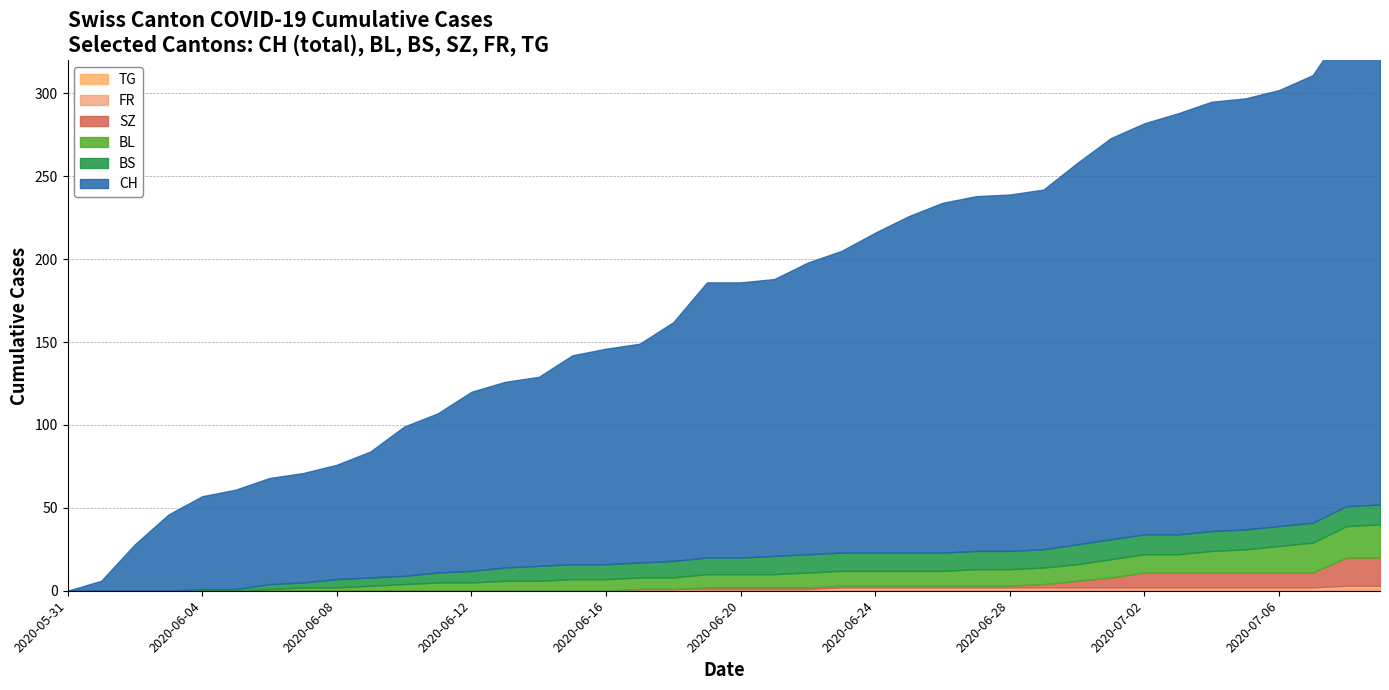

Is it true that FR equals 1 at 2020-06-05?

False